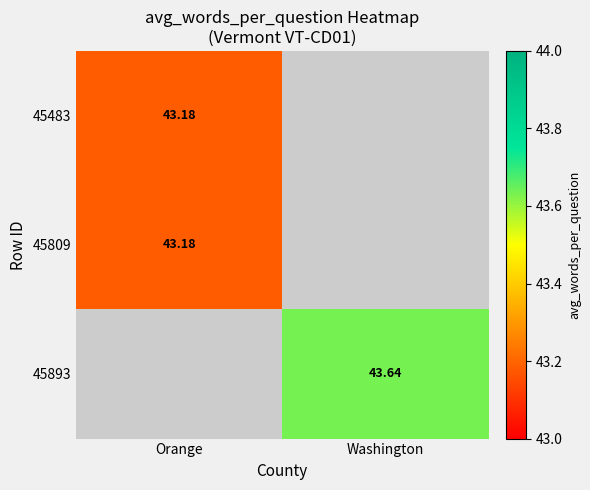

Is the value of 45809 at Orange greater than the value of 45893 at Washington?

No